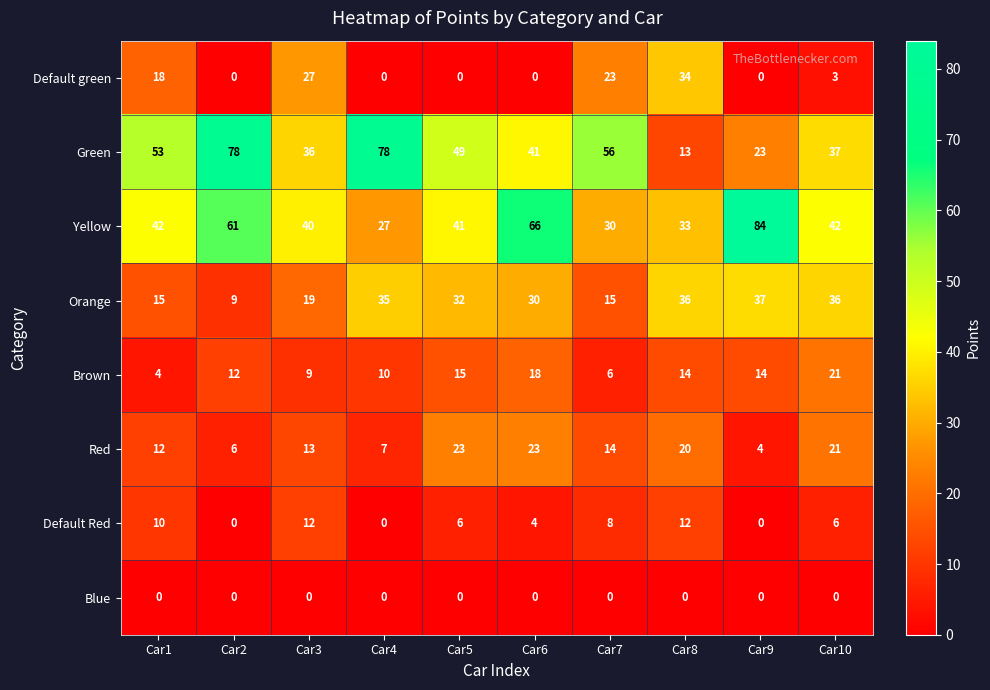

What is the difference between the highest and lowest values at Car1?

53